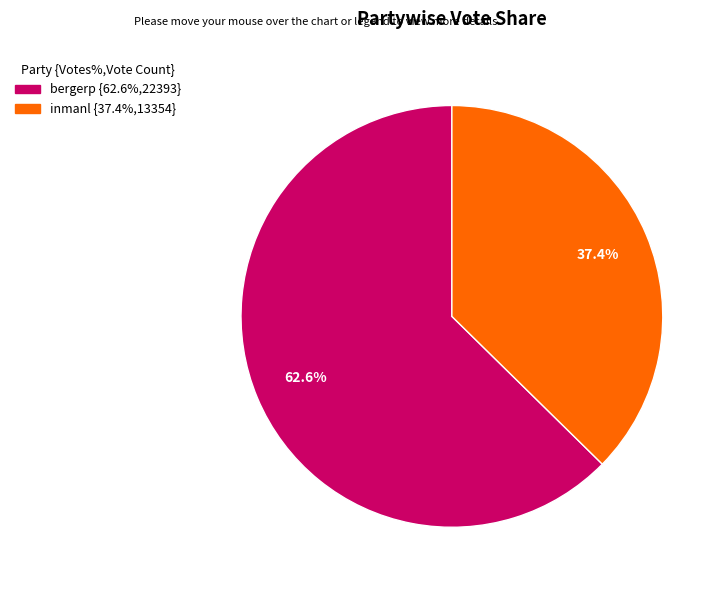

The inmanl slice represents 31% of the pie. True or false?

False